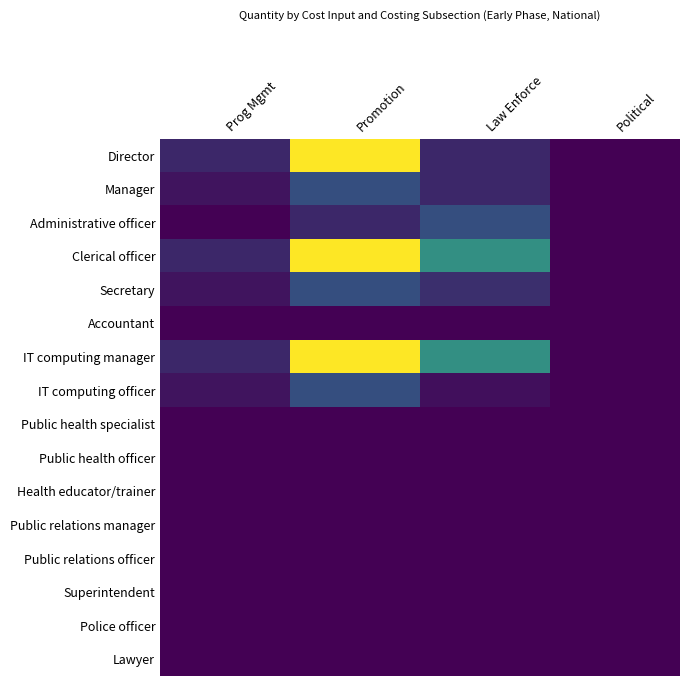

Reading left to right, transcribe all the data shown in this chart.

Director: Prog Mgmt=0.1	Promotion=0.5	Law Enforce=0.1	Political=0.0
Manager: Prog Mgmt=0.0	Promotion=0.1	Law Enforce=0.1	Political=0.0
Administrative officer: Prog Mgmt=0.0	Promotion=0.1	Law Enforce=0.1	Political=0.0
Clerical officer: Prog Mgmt=0.1	Promotion=0.5	Law Enforce=0.2	Political=0.0
Secretary: Prog Mgmt=0.0	Promotion=0.1	Law Enforce=0.1	Political=0.0
Accountant: Prog Mgmt=0.0	Promotion=0.0	Law Enforce=0.0	Political=0.0
IT computing manager: Prog Mgmt=0.1	Promotion=0.5	Law Enforce=0.2	Political=0.0
IT computing officer: Prog Mgmt=0.0	Promotion=0.1	Law Enforce=0.0	Political=0.0
Public health specialist: Prog Mgmt=0.0	Promotion=0.0	Law Enforce=0.0	Political=0.0
Public health officer: Prog Mgmt=0.0	Promotion=0.0	Law Enforce=0.0	Political=0.0
Health educator/trainer: Prog Mgmt=0.0	Promotion=0.0	Law Enforce=0.0	Political=0.0
Public relations manager: Prog Mgmt=0.0	Promotion=0.0	Law Enforce=0.0	Political=0.0
Public relations officer: Prog Mgmt=0.0	Promotion=0.0	Law Enforce=0.0	Political=0.0
Superintendent: Prog Mgmt=0.0	Promotion=0.0	Law Enforce=0.0	Political=0.0
Police officer: Prog Mgmt=0.0	Promotion=0.0	Law Enforce=0.0	Political=0.0
Lawyer: Prog Mgmt=0.0	Promotion=0.0	Law Enforce=0.0	Political=0.0